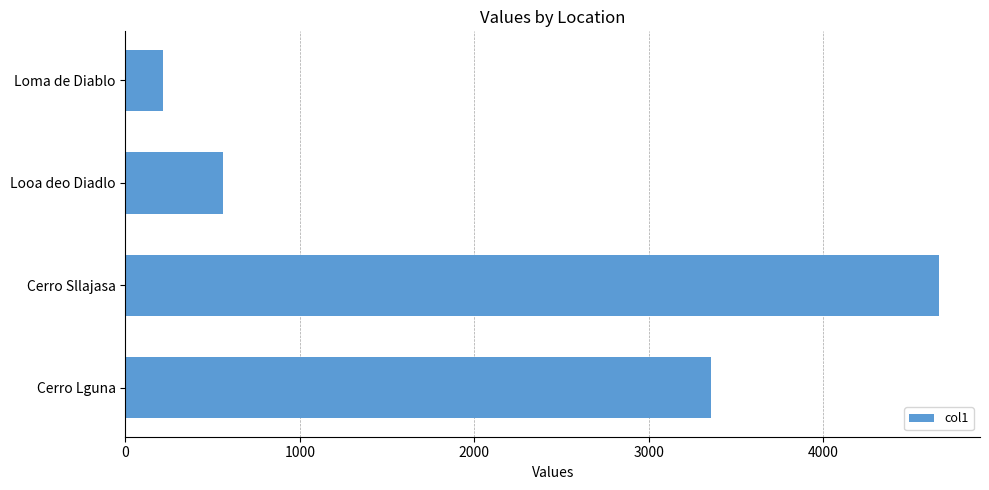

Where is the data nearest to the value 2442?

Cerro Lguna